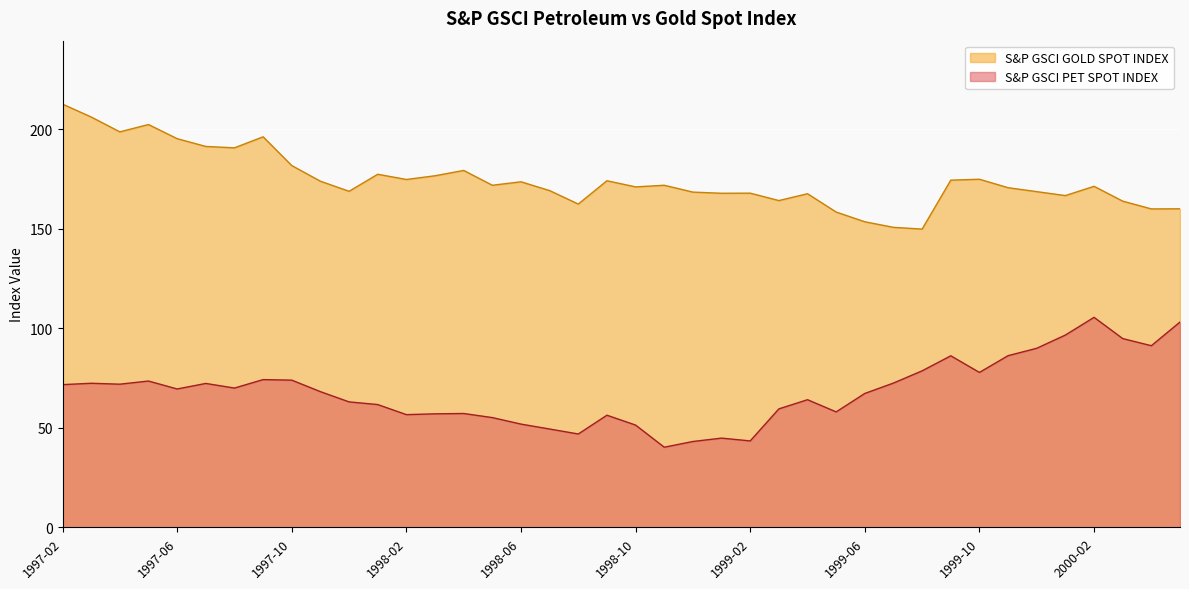

In S&P GSCI PET SPOT INDEX, how many points are lower than both neighbors (excluding endpoints)?

10